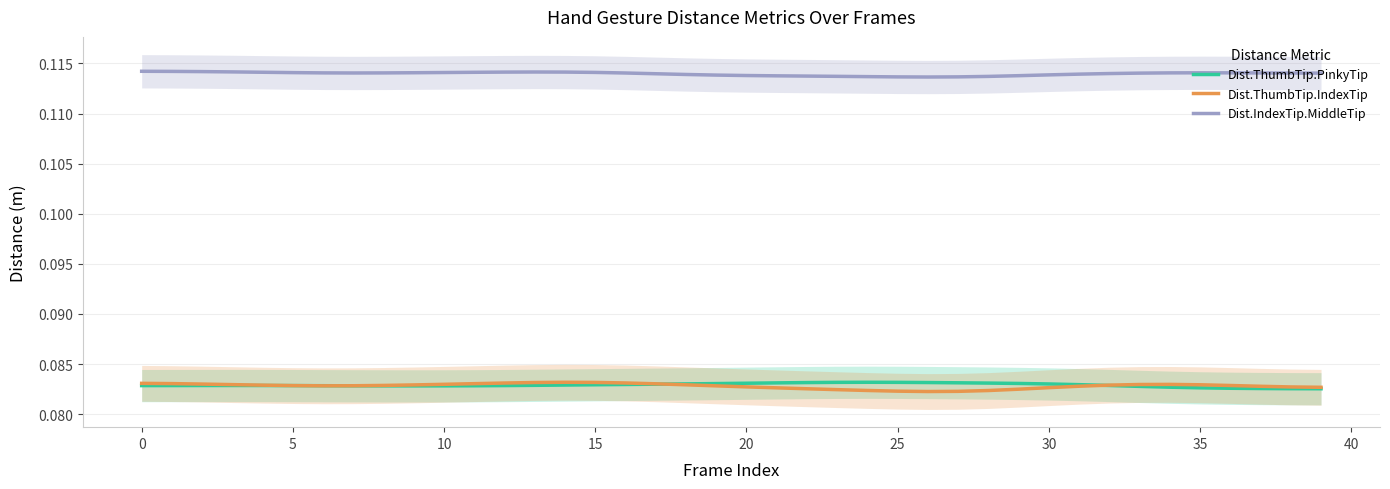

What is the approximate value of Dist.ThumbTip.PinkyTip at 26?

0.1